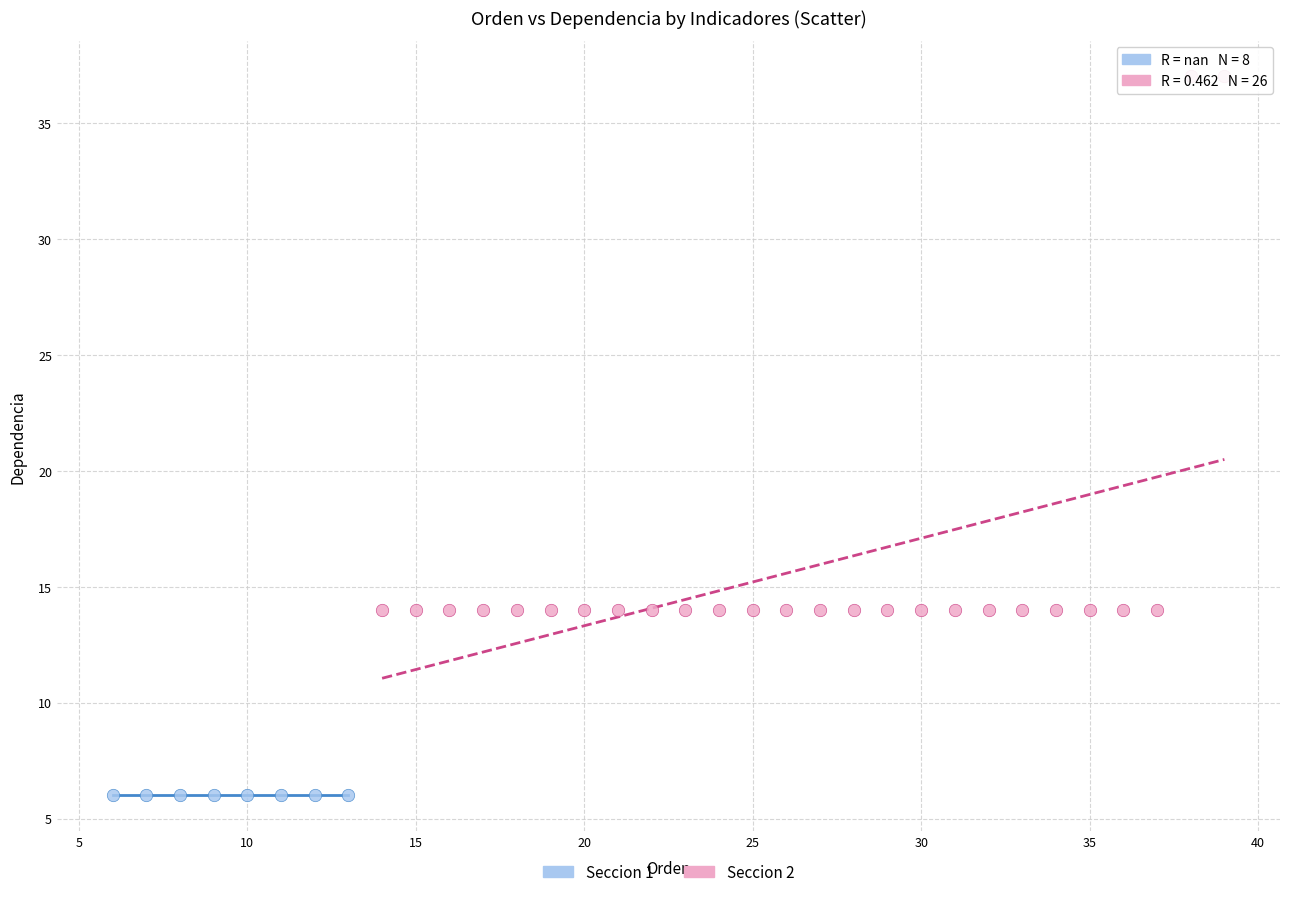

Which series reaches the minimum Y coordinate?

Seccion 1